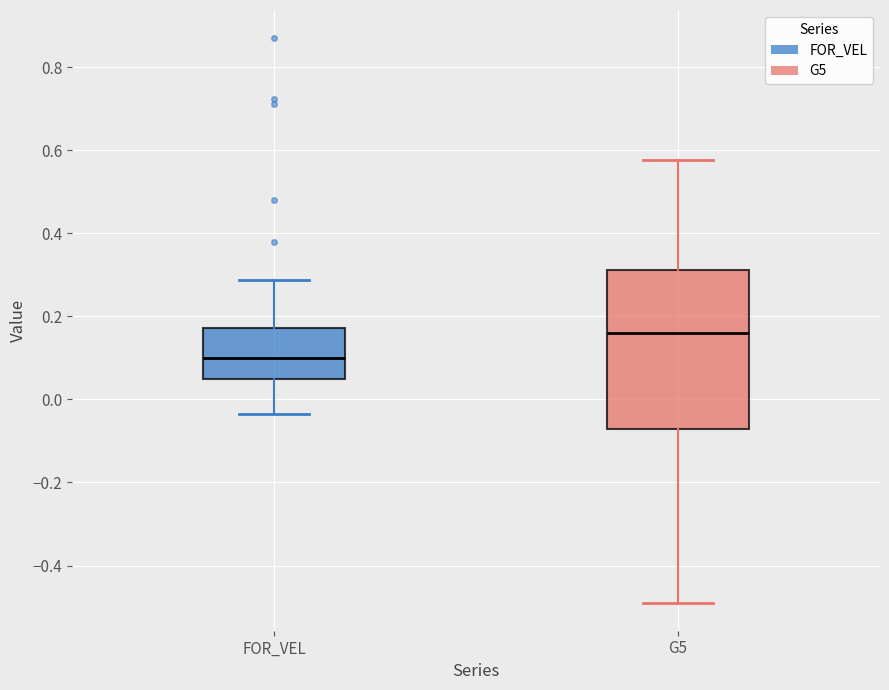

Where does the median line of the box for FOR_VEL sit on the y-axis? The values are not printed on the chart, so give them approximately, as read against the axis.

0.10